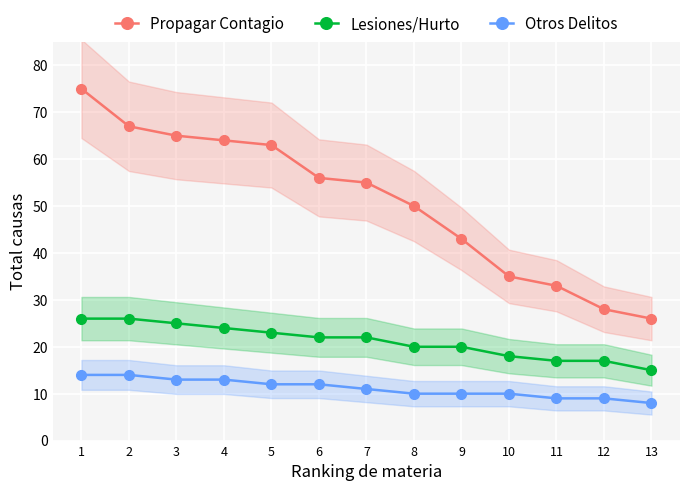

At which label is Lesiones/Hurto closest to 20?

8